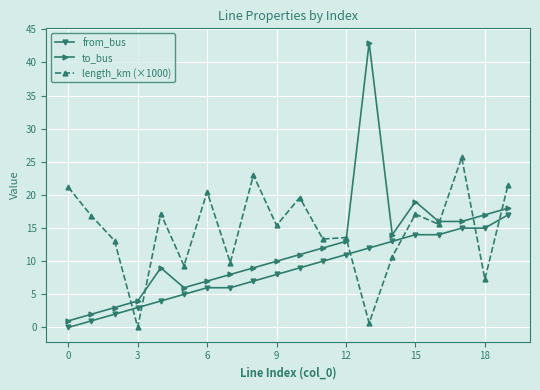

True or false: to_bus has more than 1 points higher than both neighbors.

True